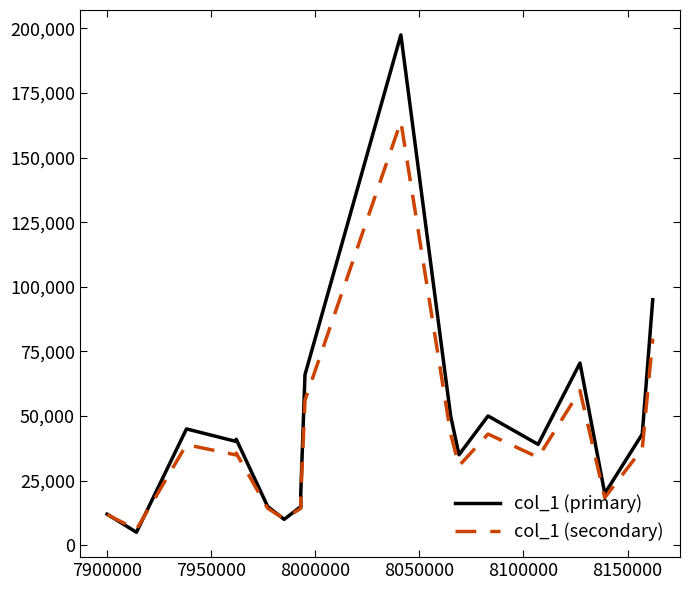

True or false: col_1 (primary) and col_1 (secondary) intersect in this chart.

True